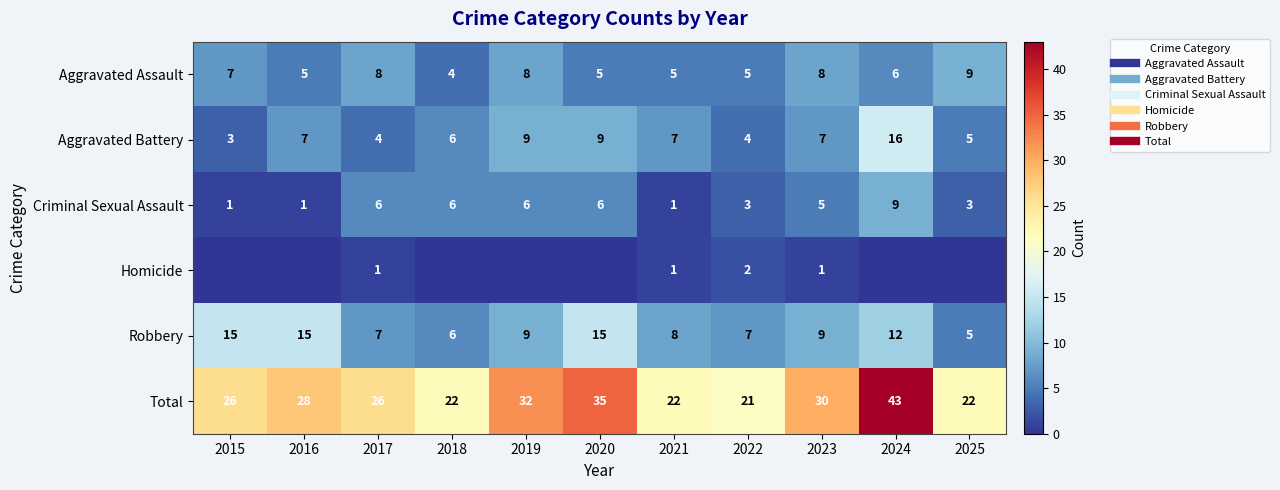

What is the difference between the highest and lowest values at 2019?

32